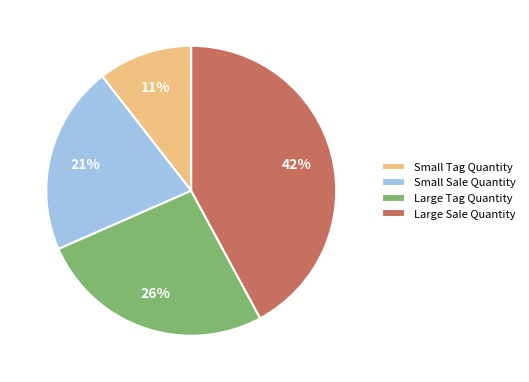

Is it true that Small Tag Quantity is 20% of the pie?

False